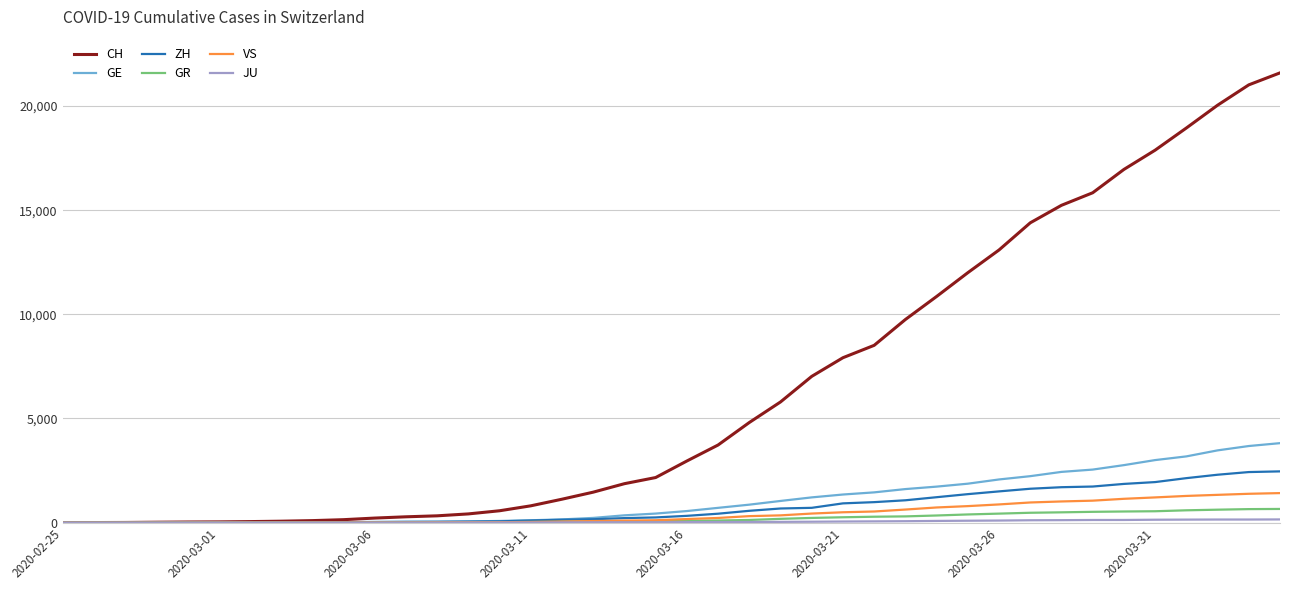

Which series has the largest total across all categories?

CH